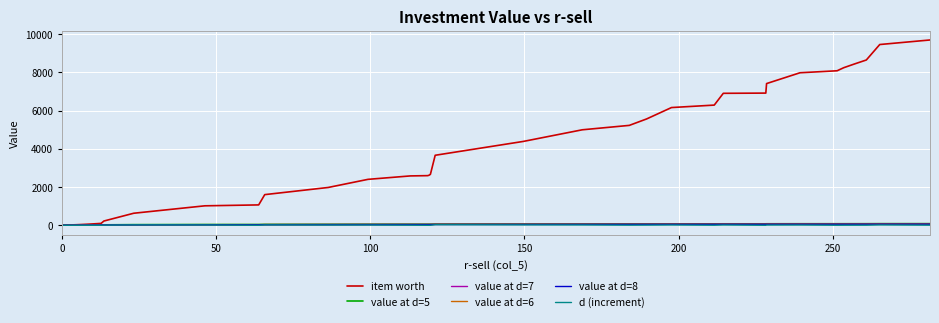

What is the sum of all value at d=5 values?

1974.0